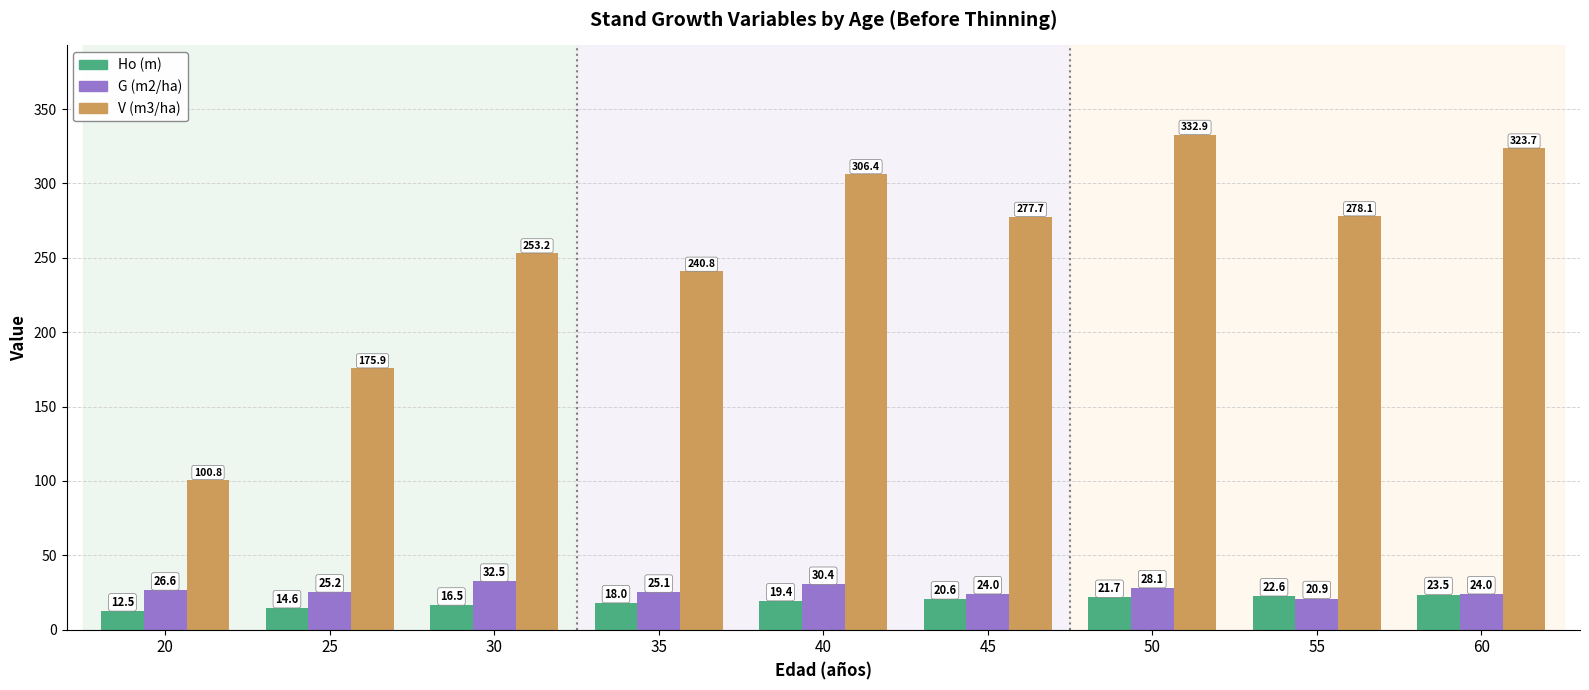

Which series changed the most between 20 and 25?

V (m3/ha)